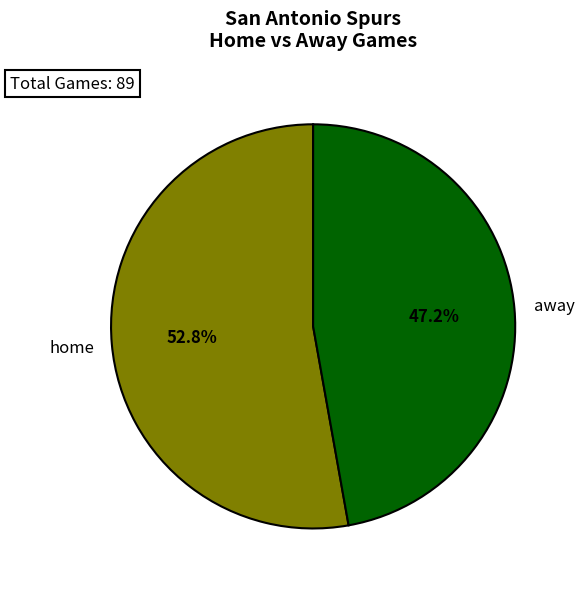

Does any single category account for the majority?

Yes